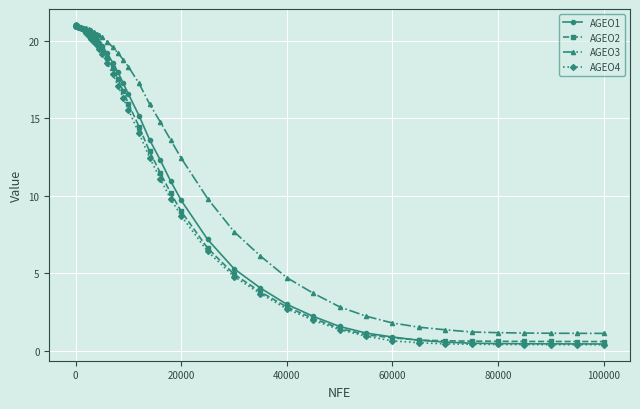

Which series has the largest total across all categories?

AGEO3